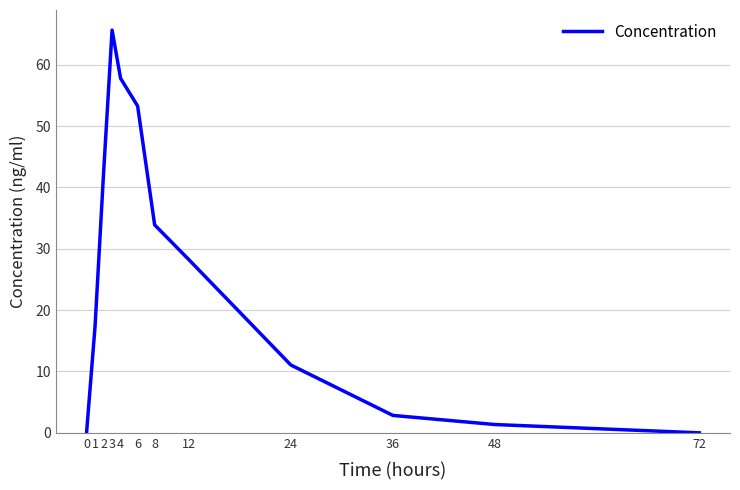

Where does the data first go above 28?

2